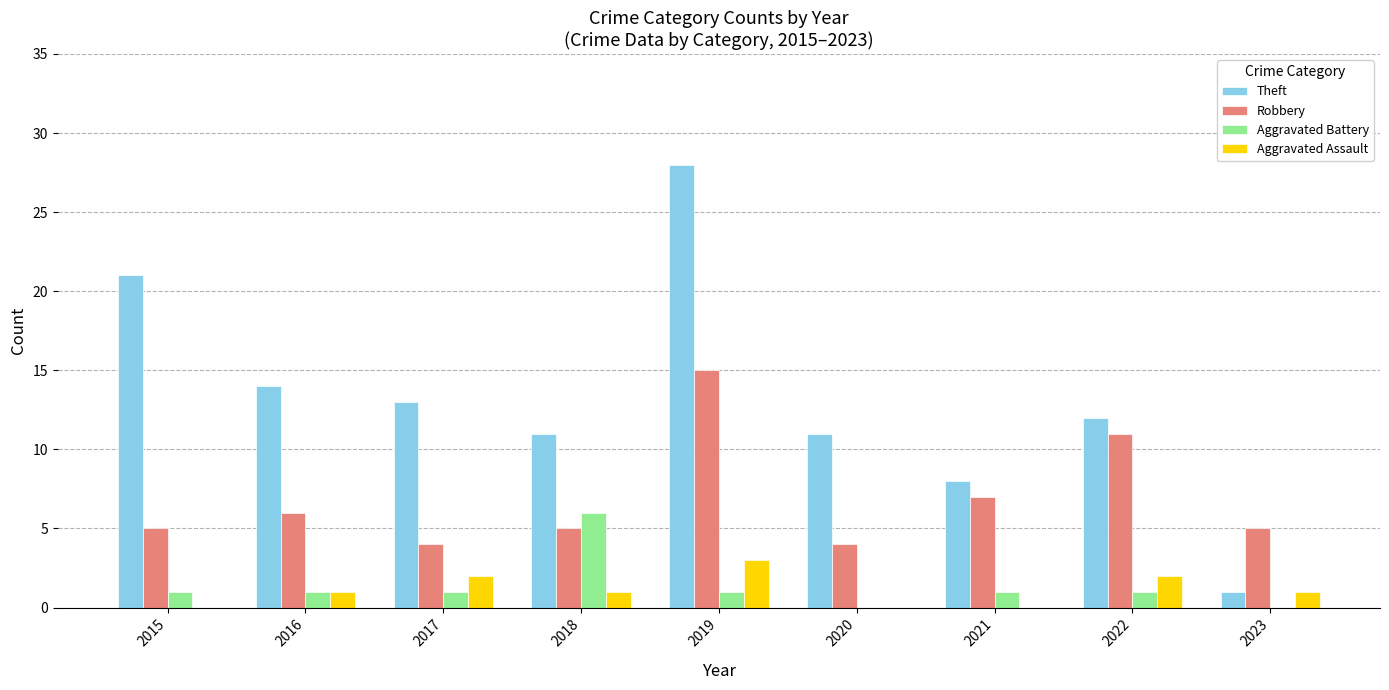

The Robbery series shows 5 at 2022. True or false?

False